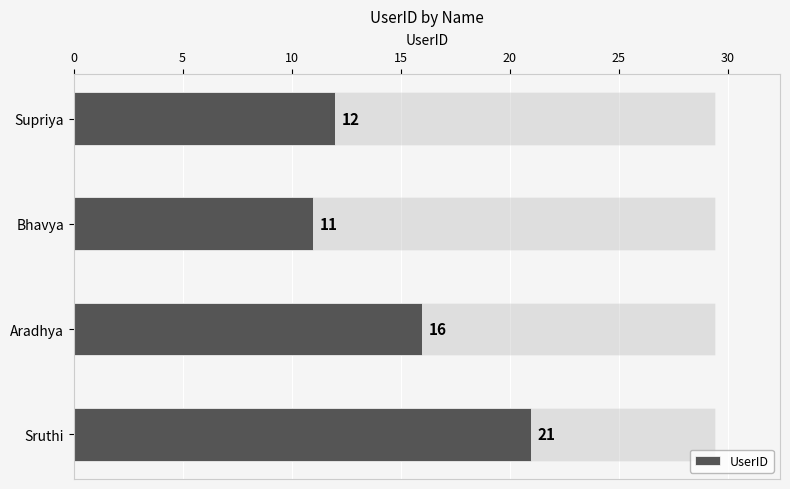

What is the average value?

15